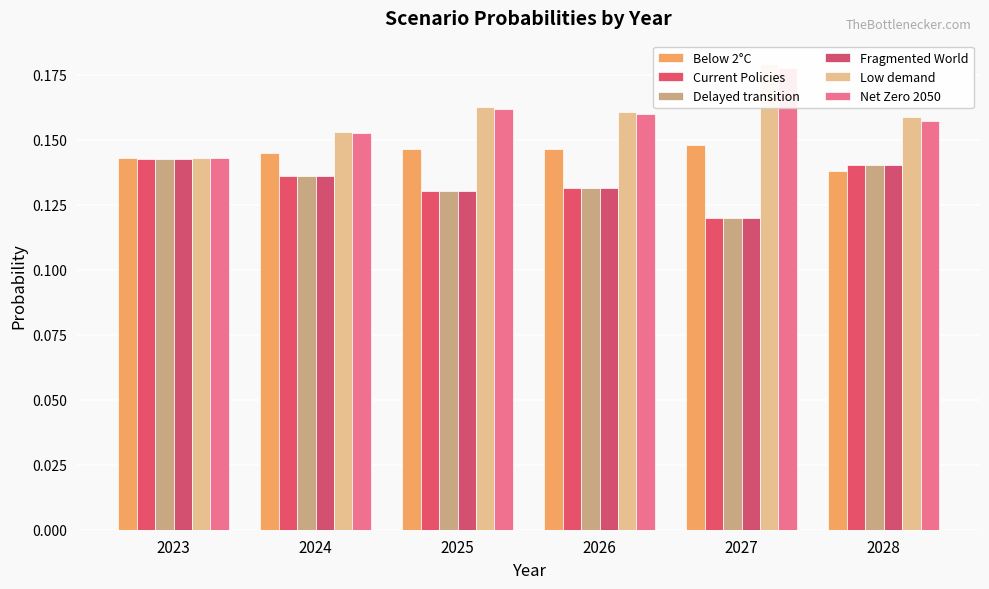

What are all the series names shown in the legend?

Below 2°C, Current Policies, Delayed transition, Fragmented World, Low demand, Net Zero 2050